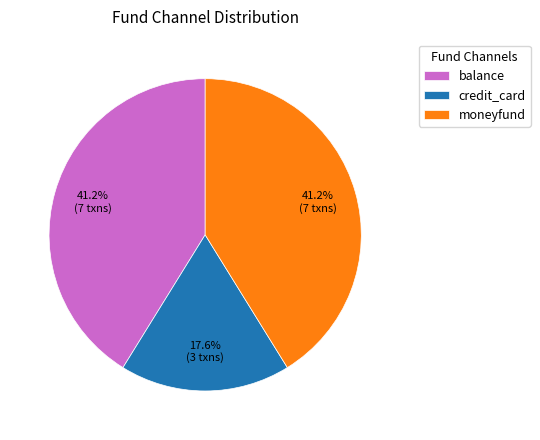

To the nearest percent, what portion does moneyfund represent?

41%